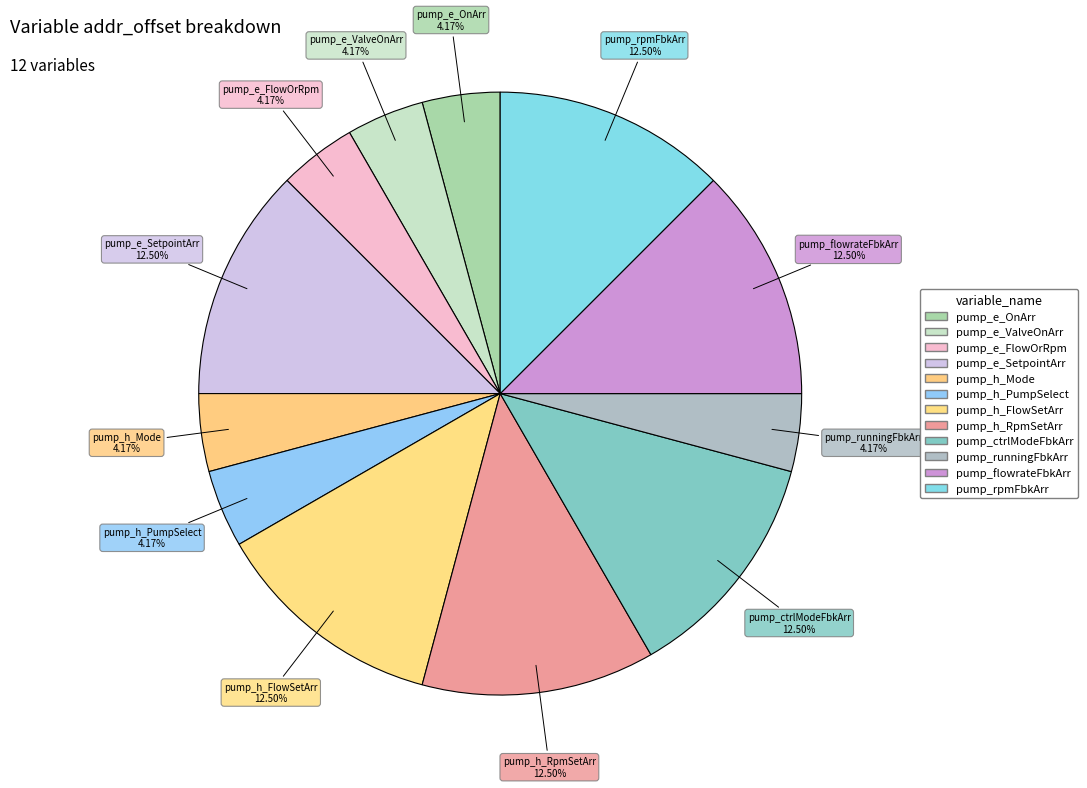

How many slices are in this pie chart?

12